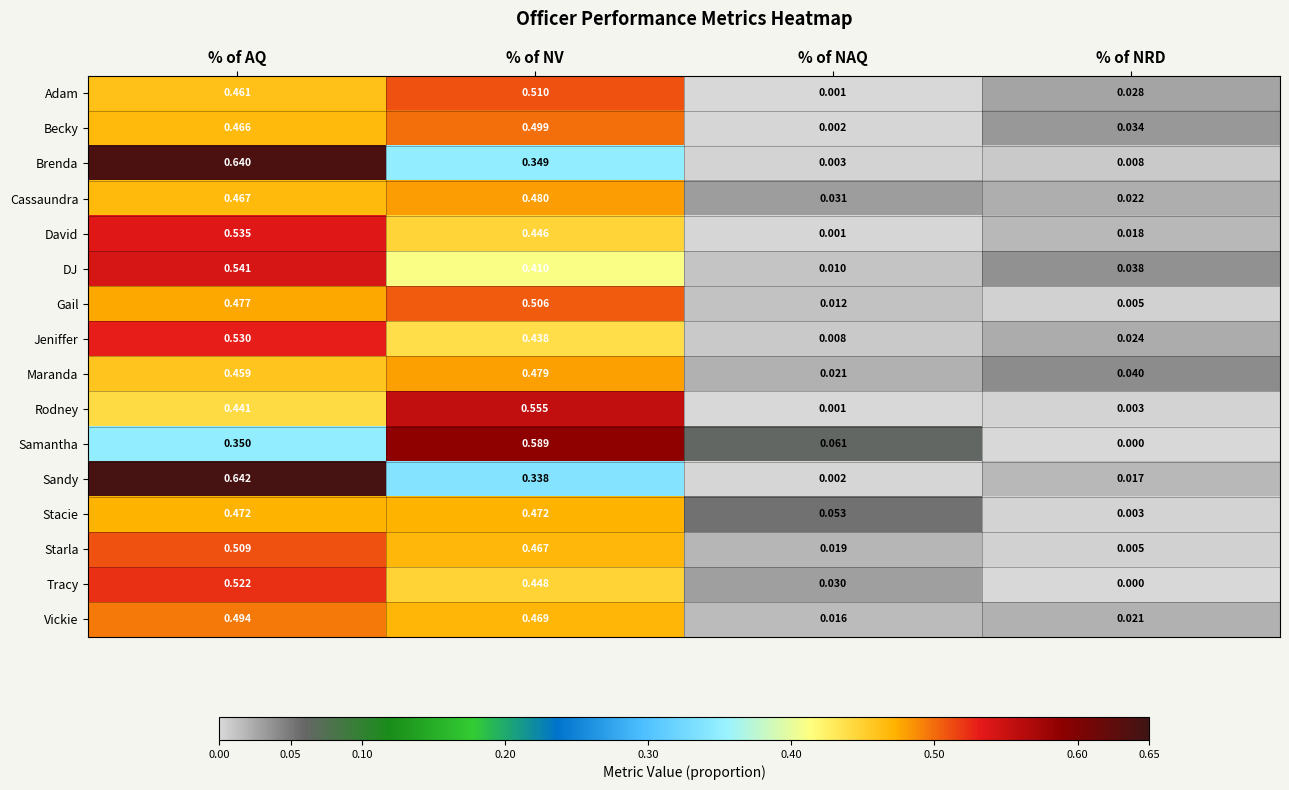

At % of NV, list the series in order from largest to smallest.

Samantha, Rodney, Adam, Gail, Becky, Cassaundra, Maranda, Stacie, Vickie, Starla, Tracy, David, Jeniffer, DJ, Brenda, Sandy